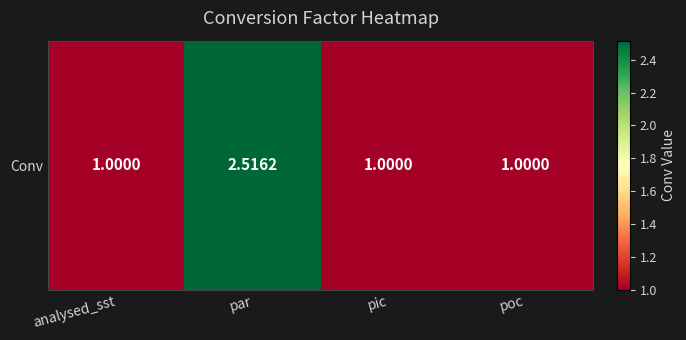

Reading left to right, extract all data points from this chart.

analysed_sst=1.0	par=2.5	pic=1.0	poc=1.0